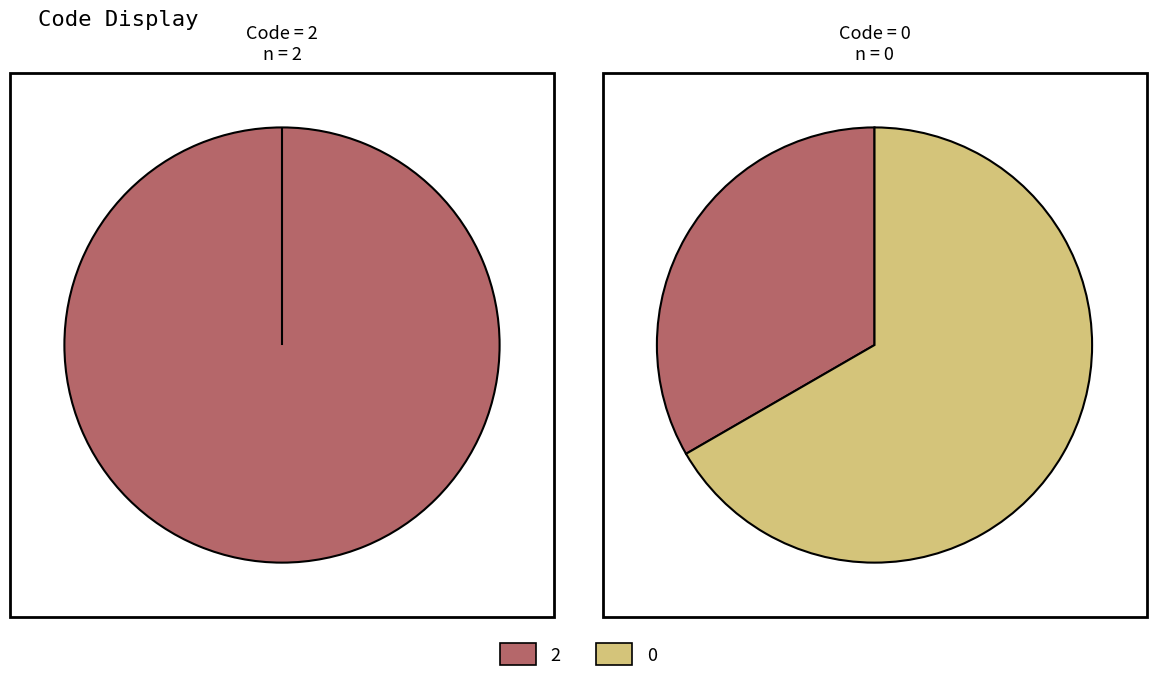

Is it true that 0 is 0% of the pie?

True